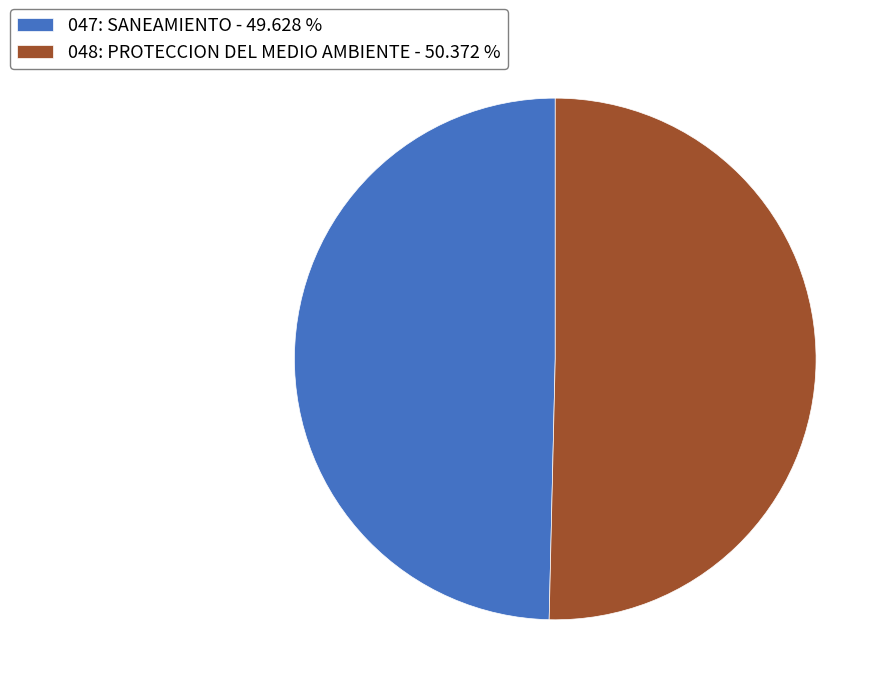

Between 048: PROTECCION DEL MEDIO AMBIENTE - 50.372 % and 047: SANEAMIENTO - 49.628 %, which is larger?

048: PROTECCION DEL MEDIO AMBIENTE - 50.372 %